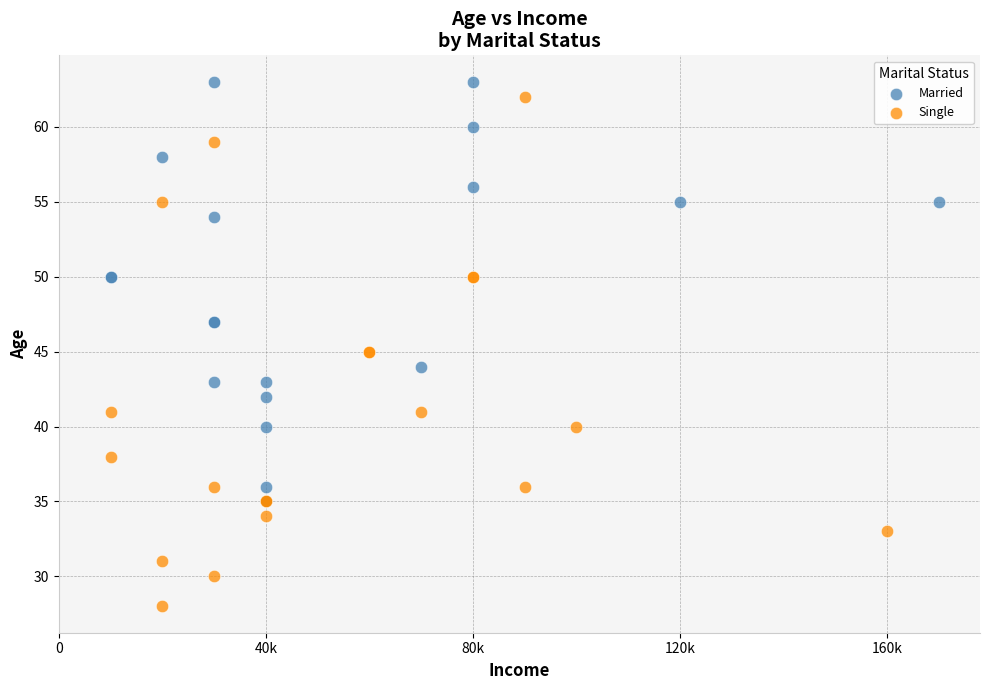

Which series has the widest spread of Y values?

Single